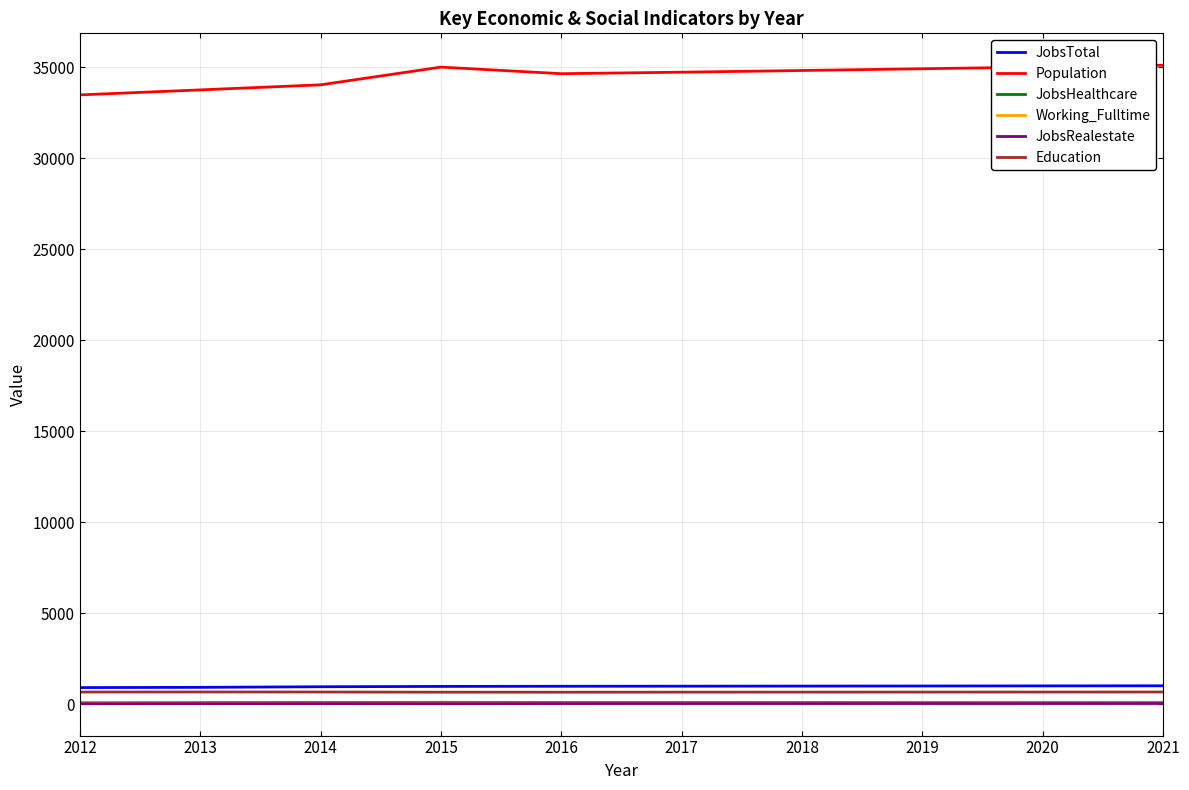

What is the average value of the Education series?

675